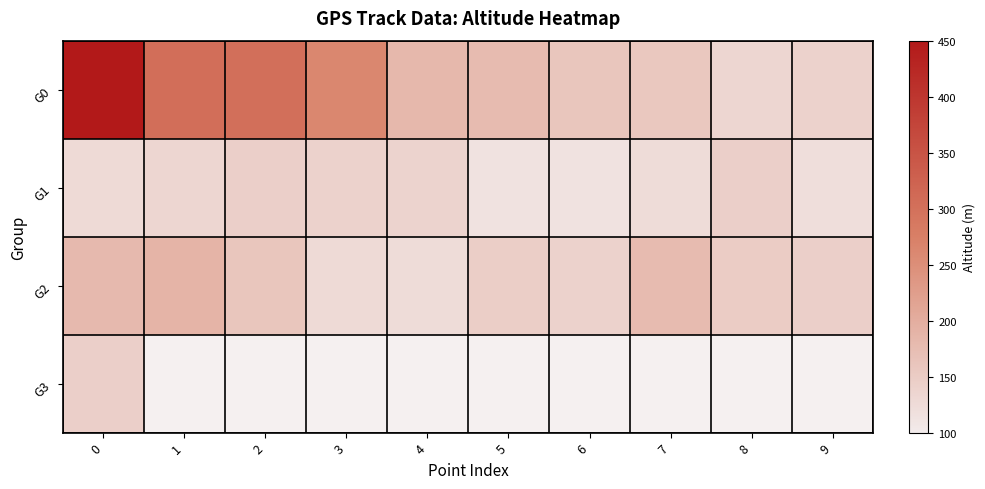

Rank the series at 0 from highest to lowest value.

G0, G2, G3, G1